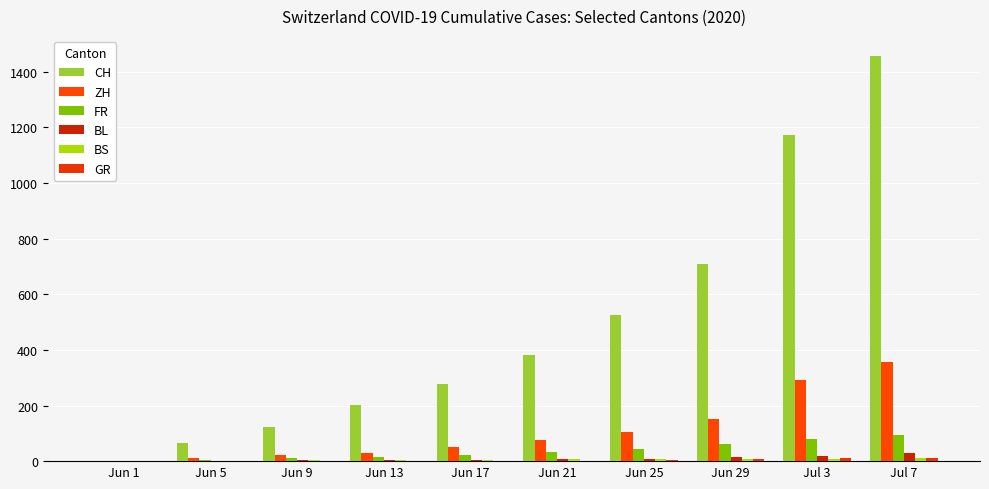

What is the total value across all series at Jul 3?

1580